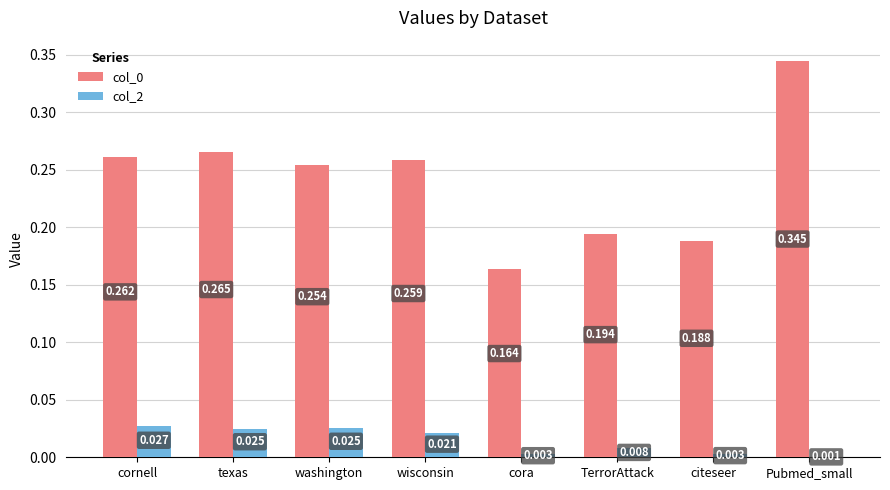

At which category is the sum across all series the highest?

Pubmed_small